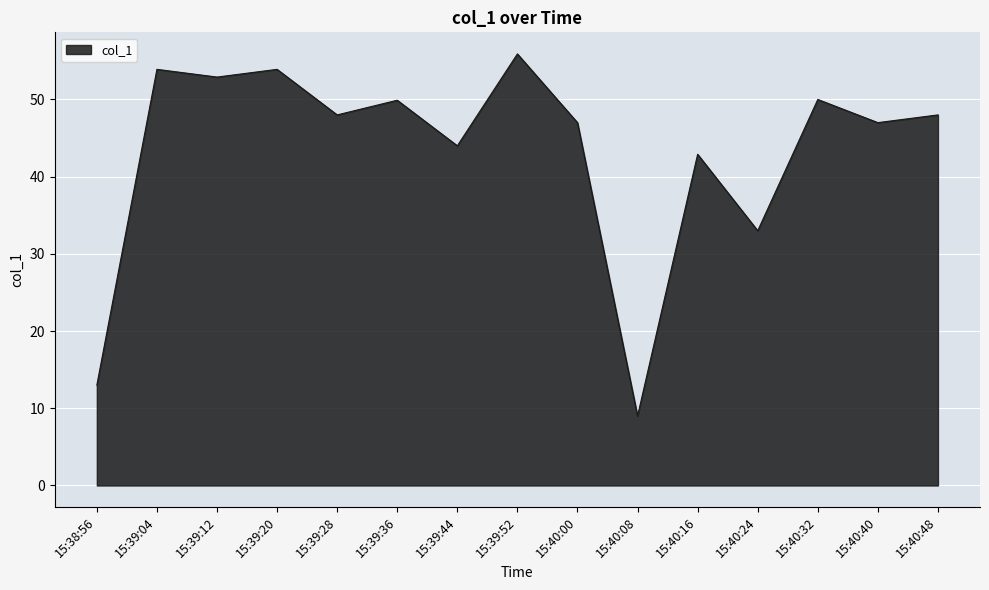

What is the approximate value at 15:39:36?

49.9